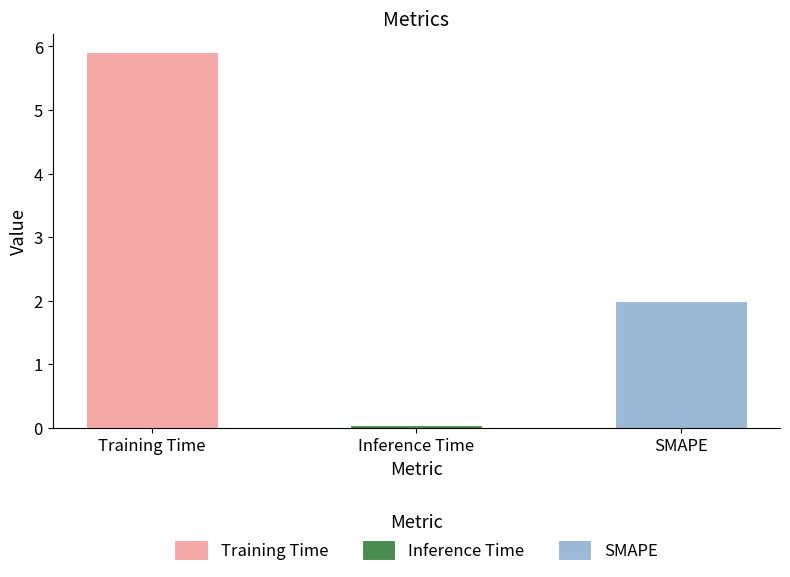

True or false: the data shows 5.9 at Training Time.

True